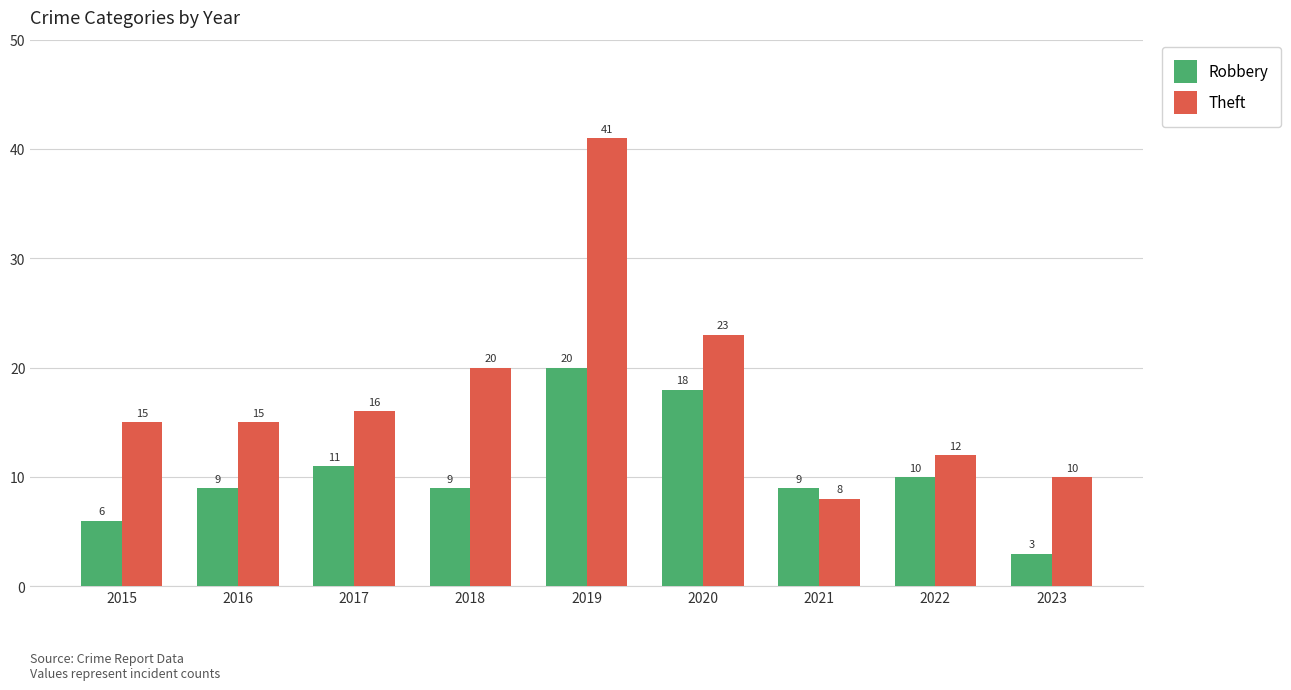

At 2015, list the series in order from smallest to largest.

Robbery, Theft